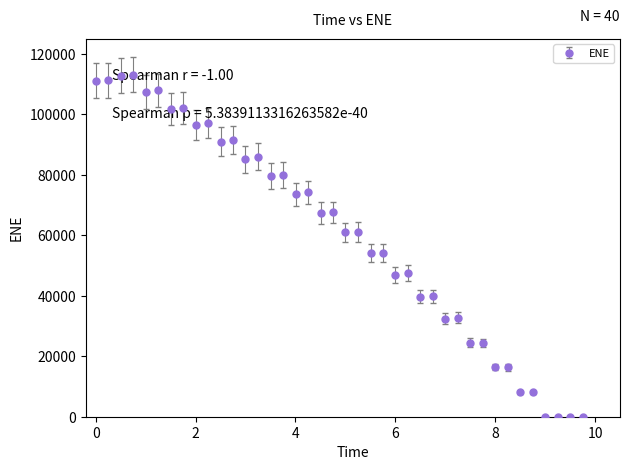

What is the maximum value shown in the chart?

113128.0